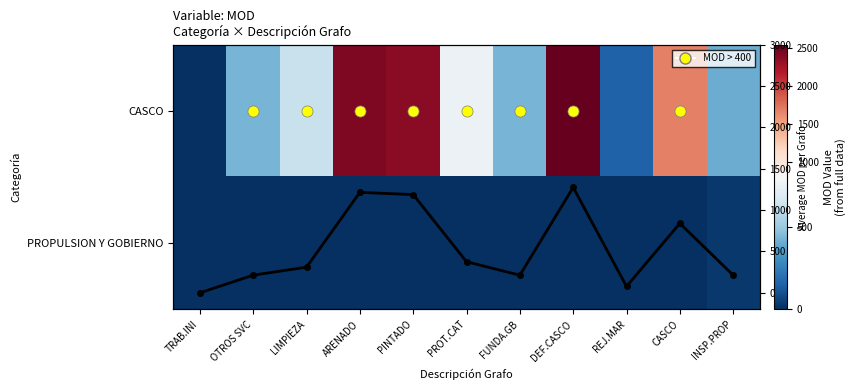

Which series changed the most between PINTADO and FUNDA.GB?

CASCO